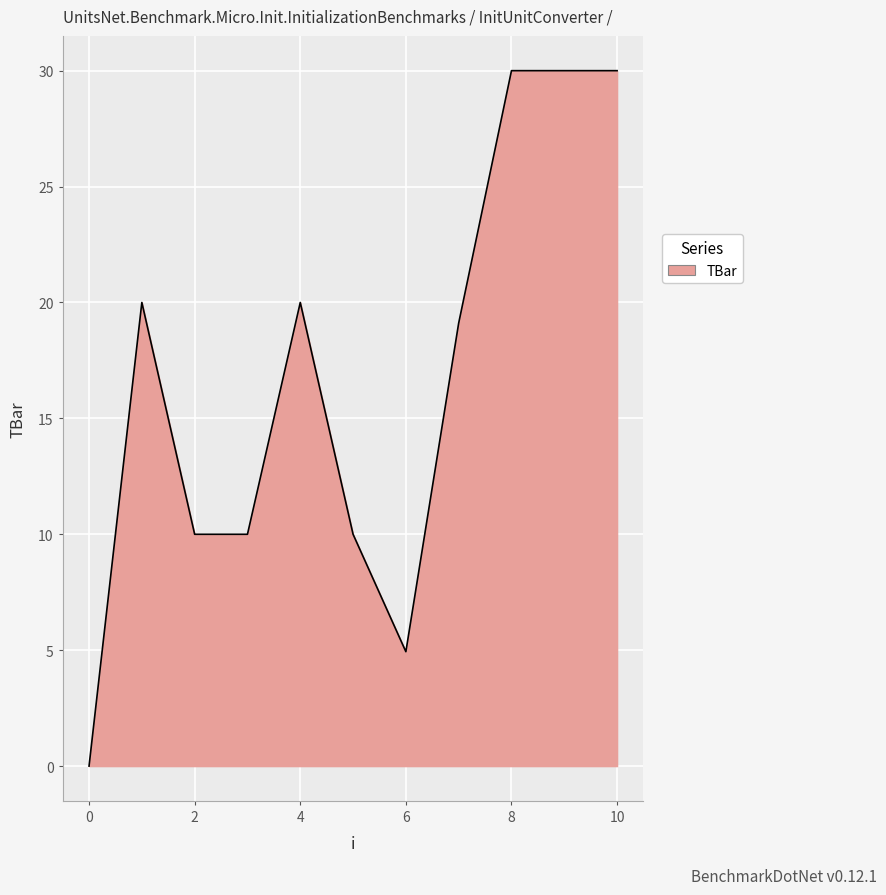

What is the maximum value shown in the chart?

30.0